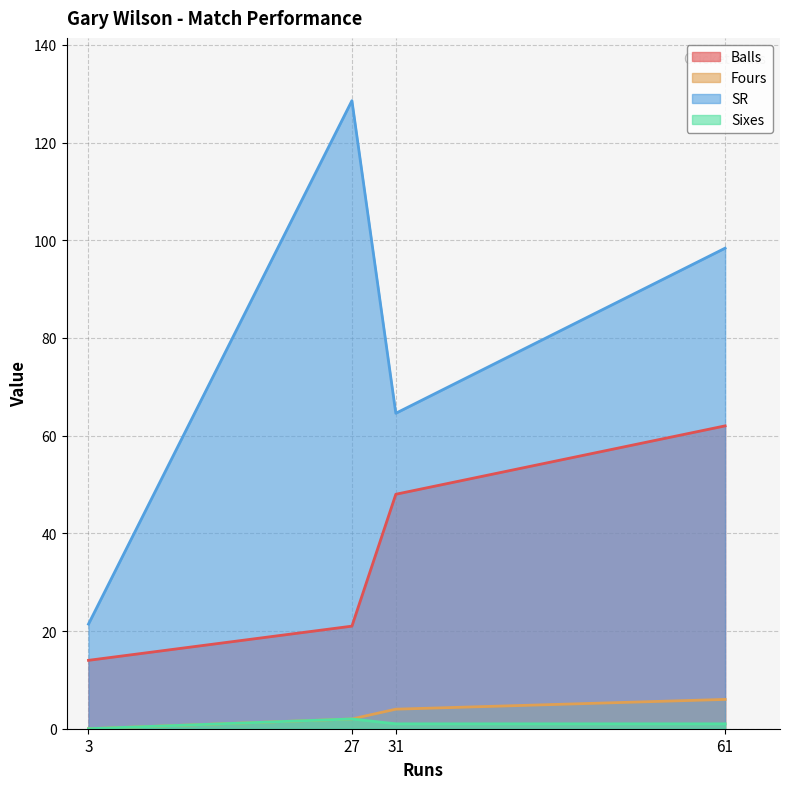

What is the difference between the maximum and minimum values in the Balls series?

48.0